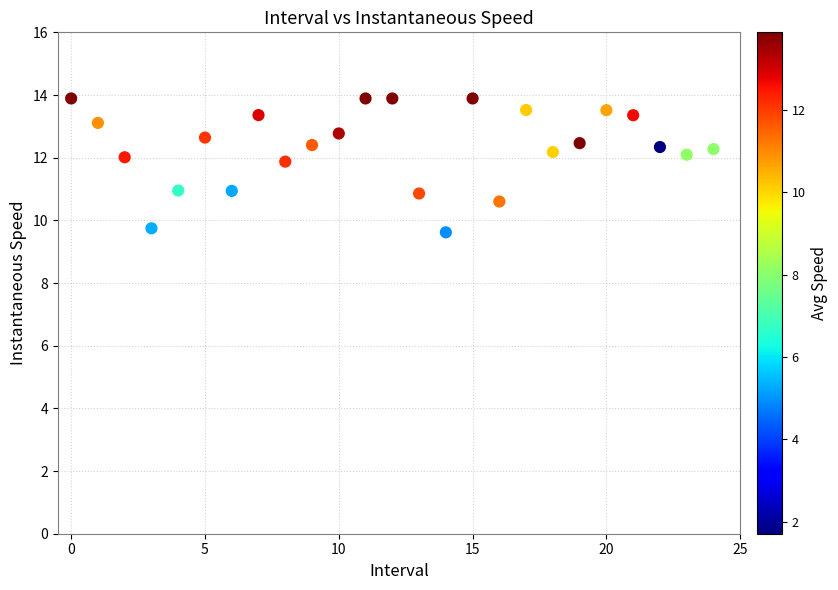

What is the range of Y values (max minus min)?

4.3